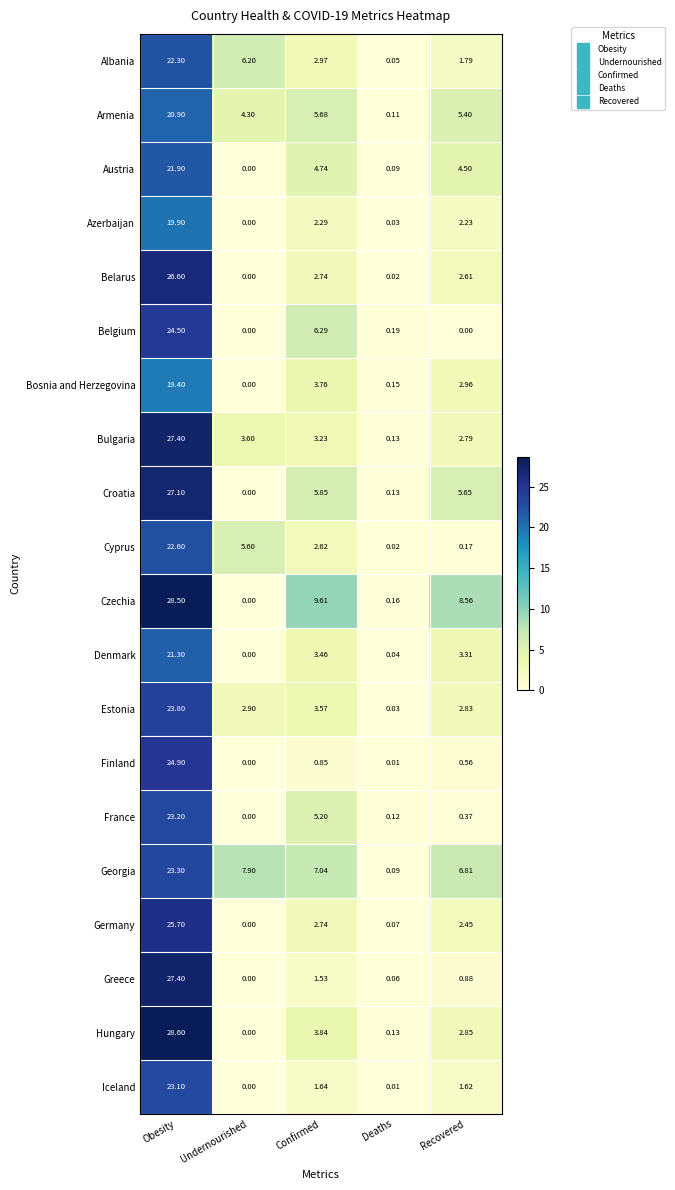

Where is Bosnia and Herzegovina nearest to the value 9?

Confirmed